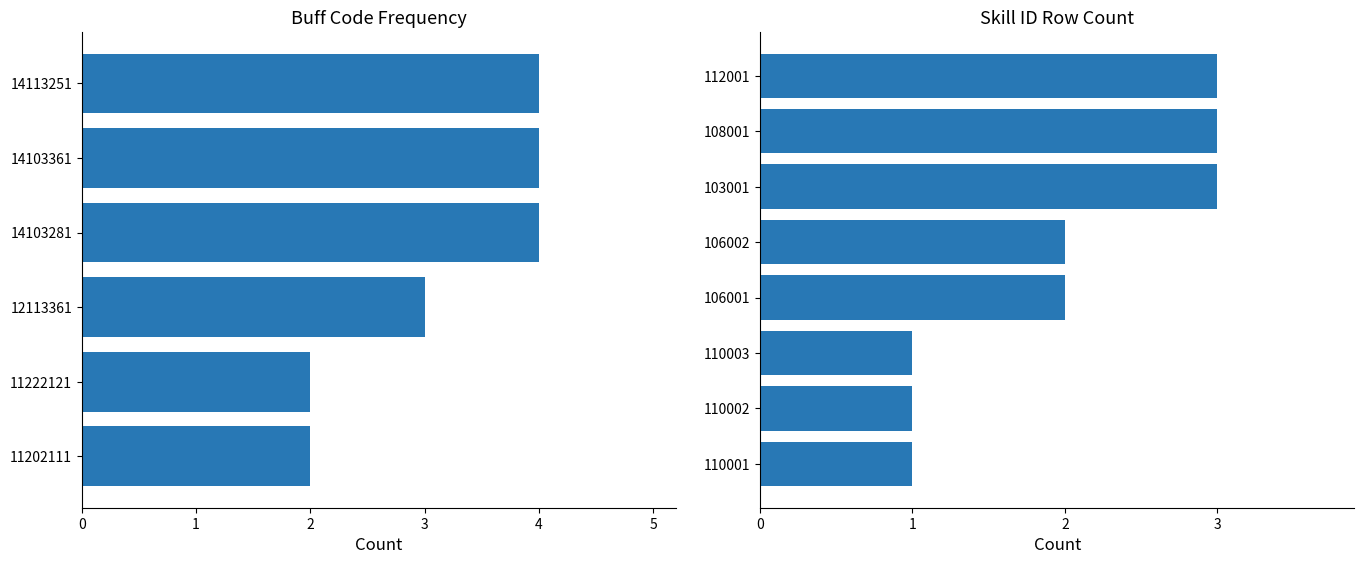

What is the difference between the maximum and second lowest values?

2